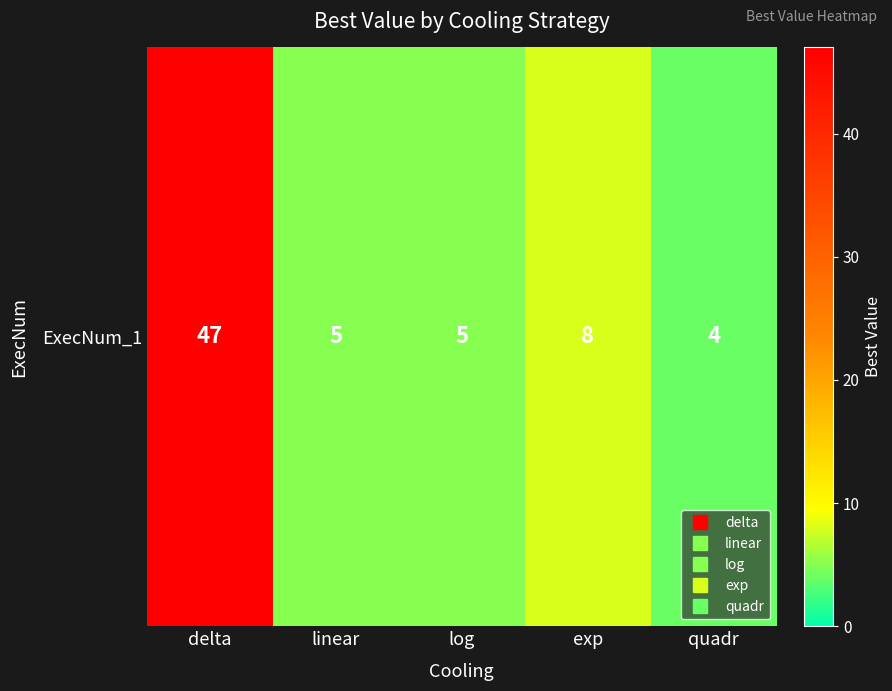

Count the number of categories in the chart.

5